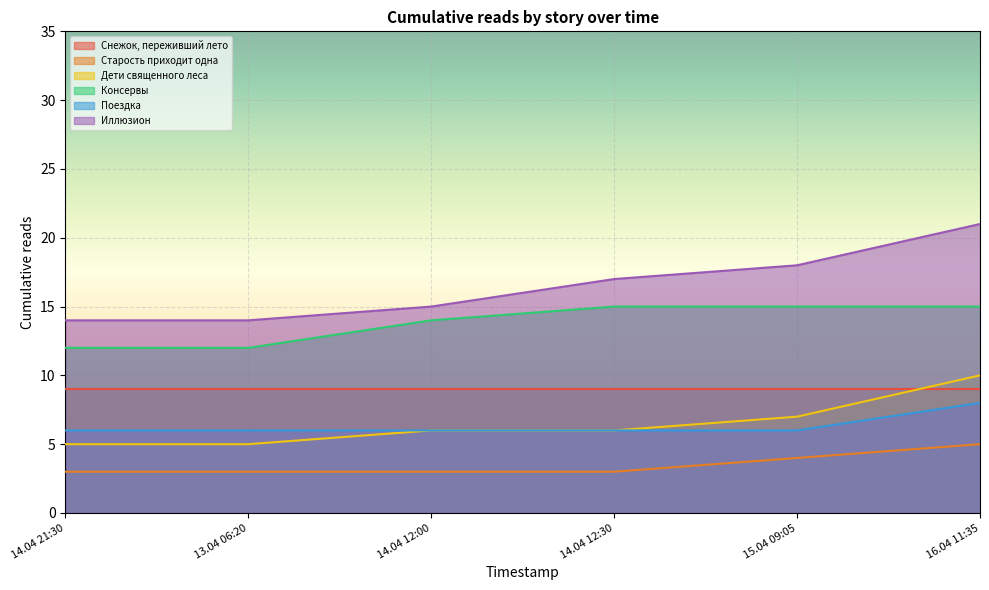

What is the approximate value of Поездка at 14.04 12:00?

6